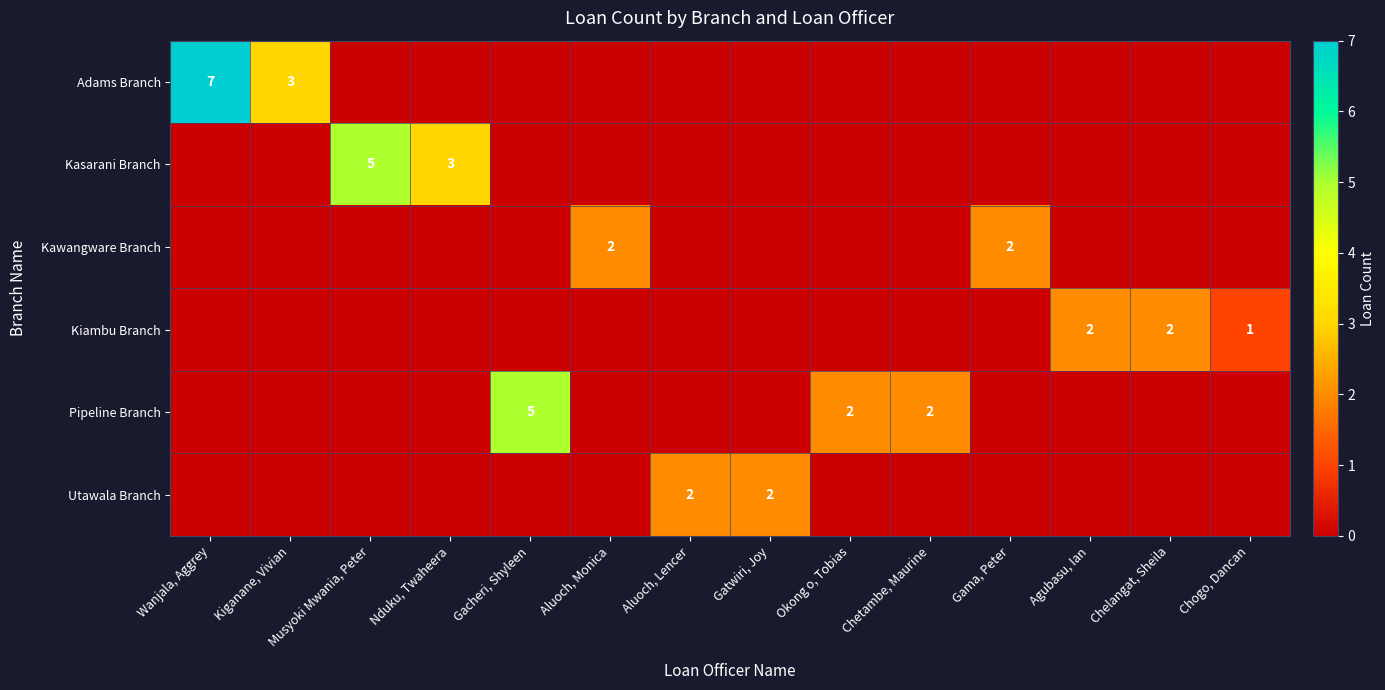

The Pipeline Branch series shows 2 at Okong o, Tobias. True or false?

True